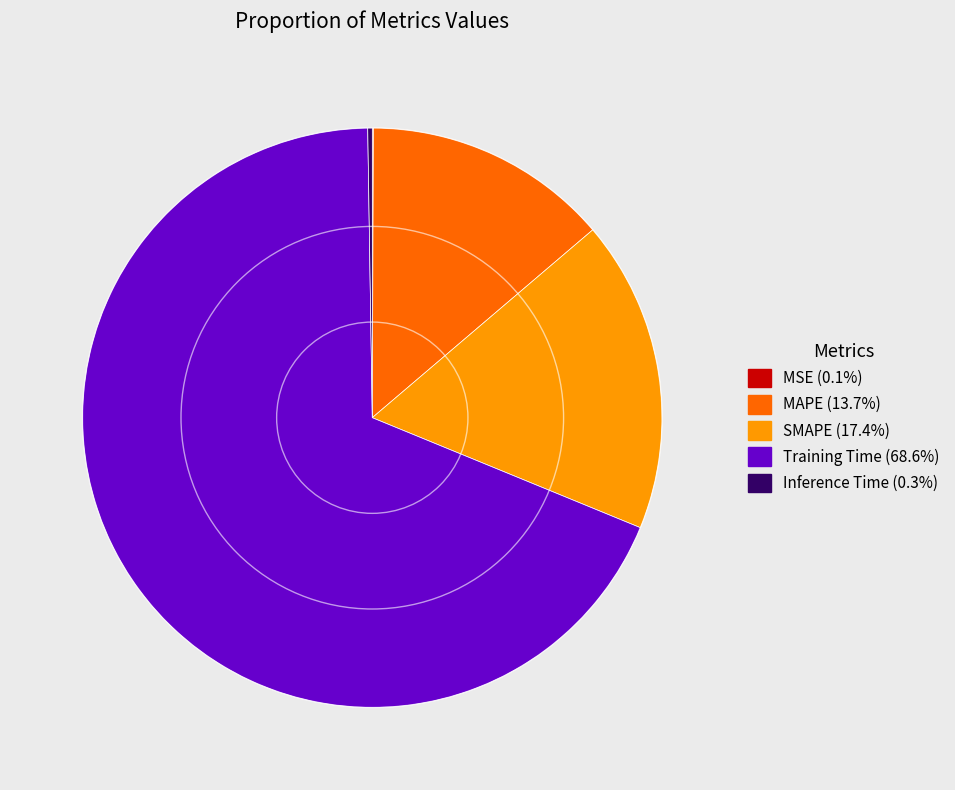

What is the largest slice in the pie chart?

Training Time